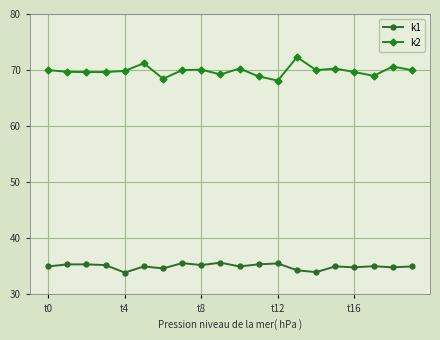

True or false: k1 has more than 2 interior local peaks.

True